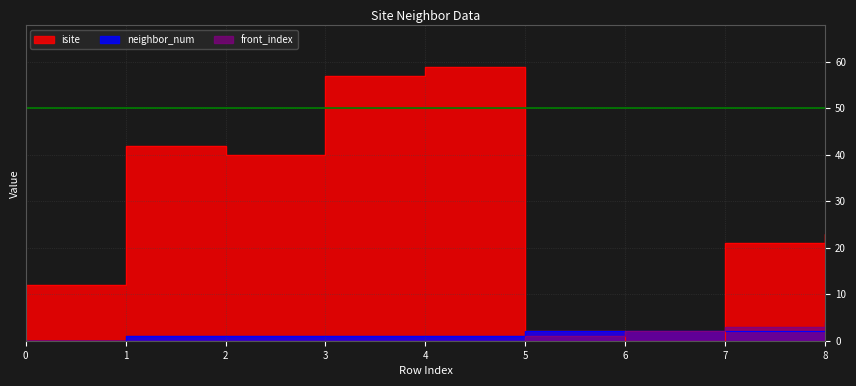

What is the sum of all front_index values?

10